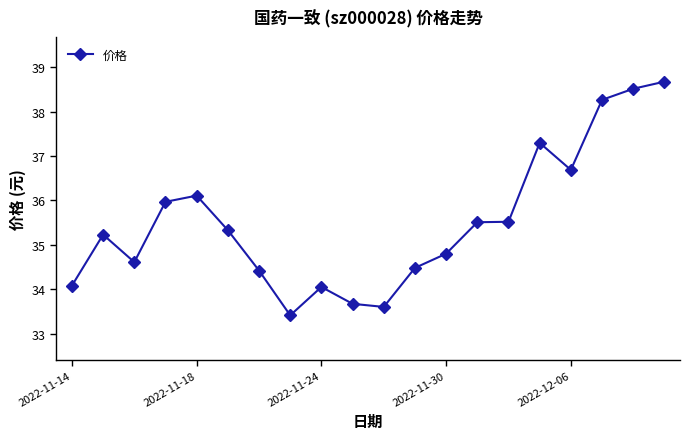

What is the value of the 1st point from the left?

34.1